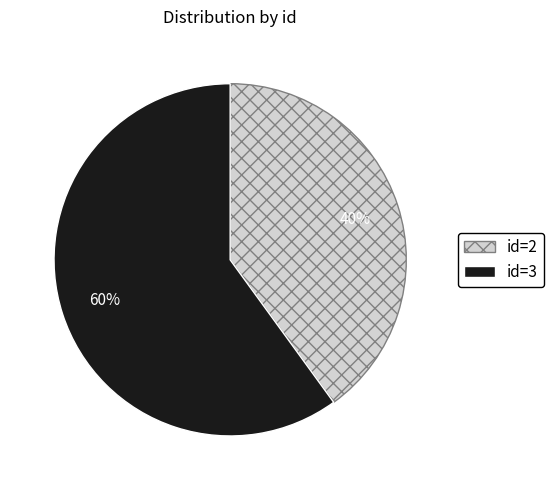

To the nearest percent, what percentage of the pie is id=2?

40%